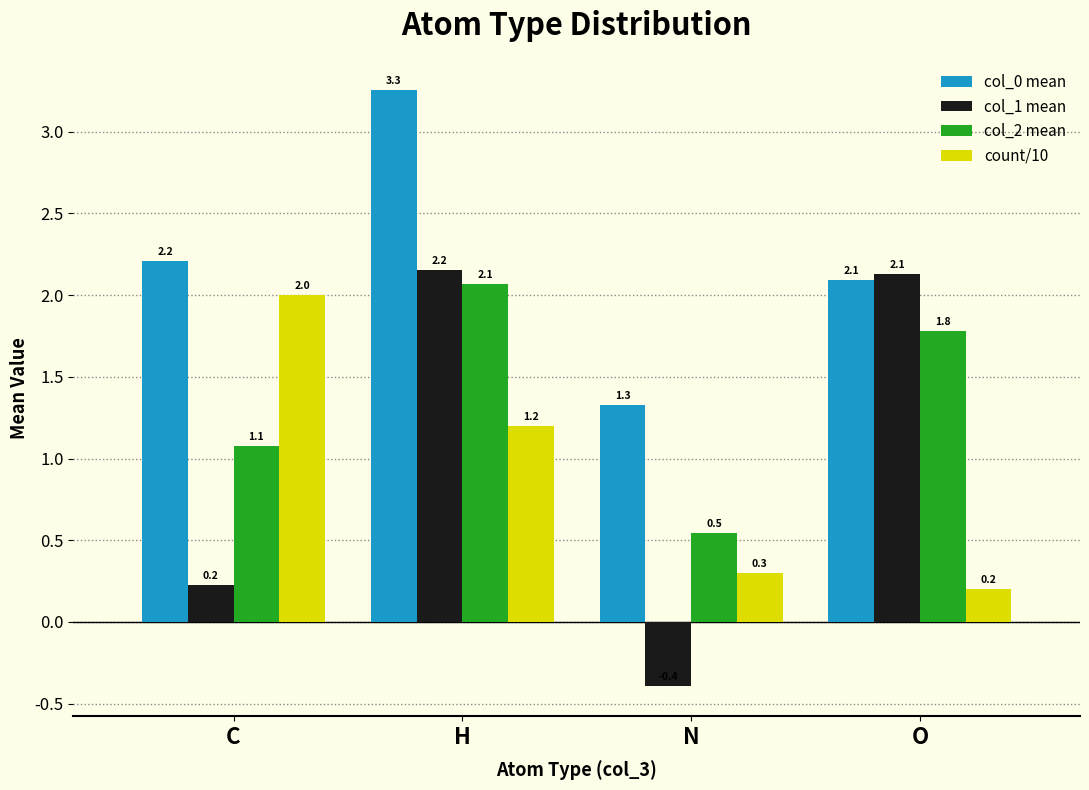

True or false: col_1 mean has a value of 0.2 at C.

True